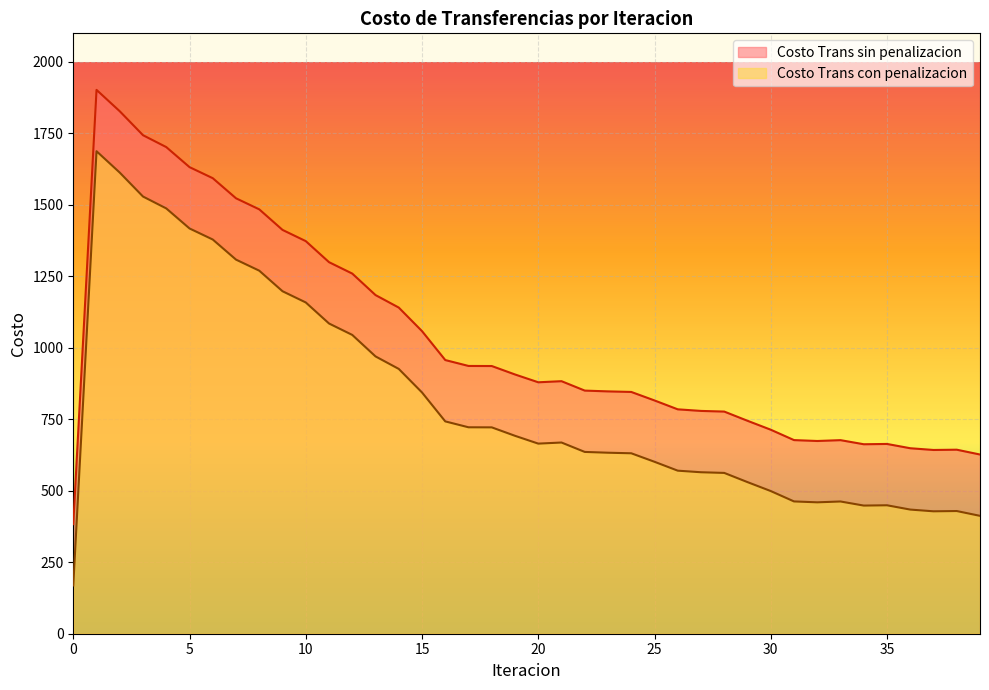

What are all the series names shown in the legend?

Costo Trans sin penalizacion, Costo Trans con penalizacion